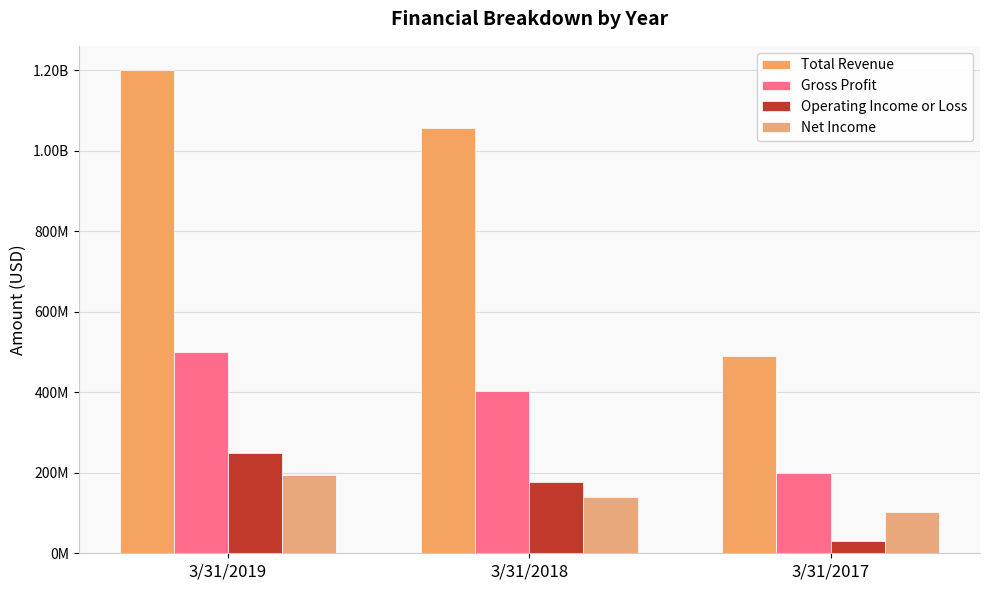

Does the chart contain stacked bars?

No